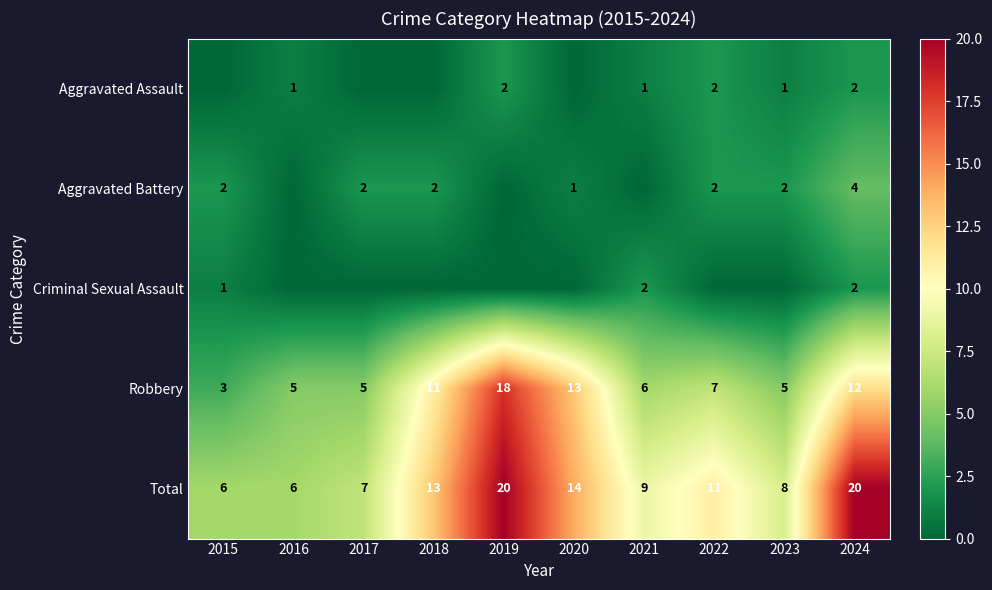

What is the lowest value of the Robbery series?

3